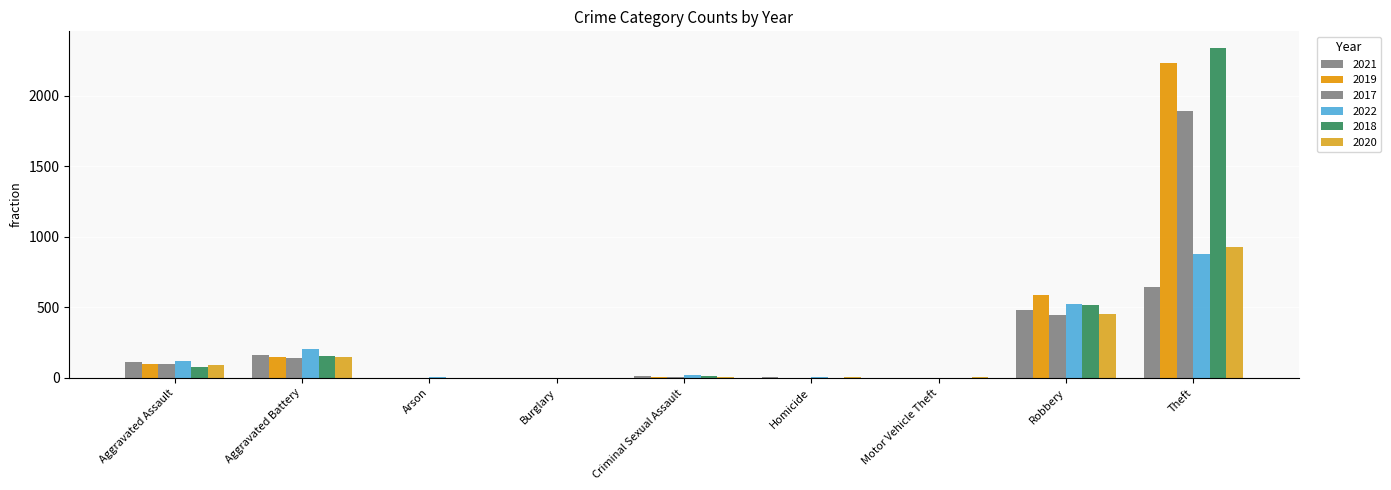

What is the average value of the 2022 series?

195